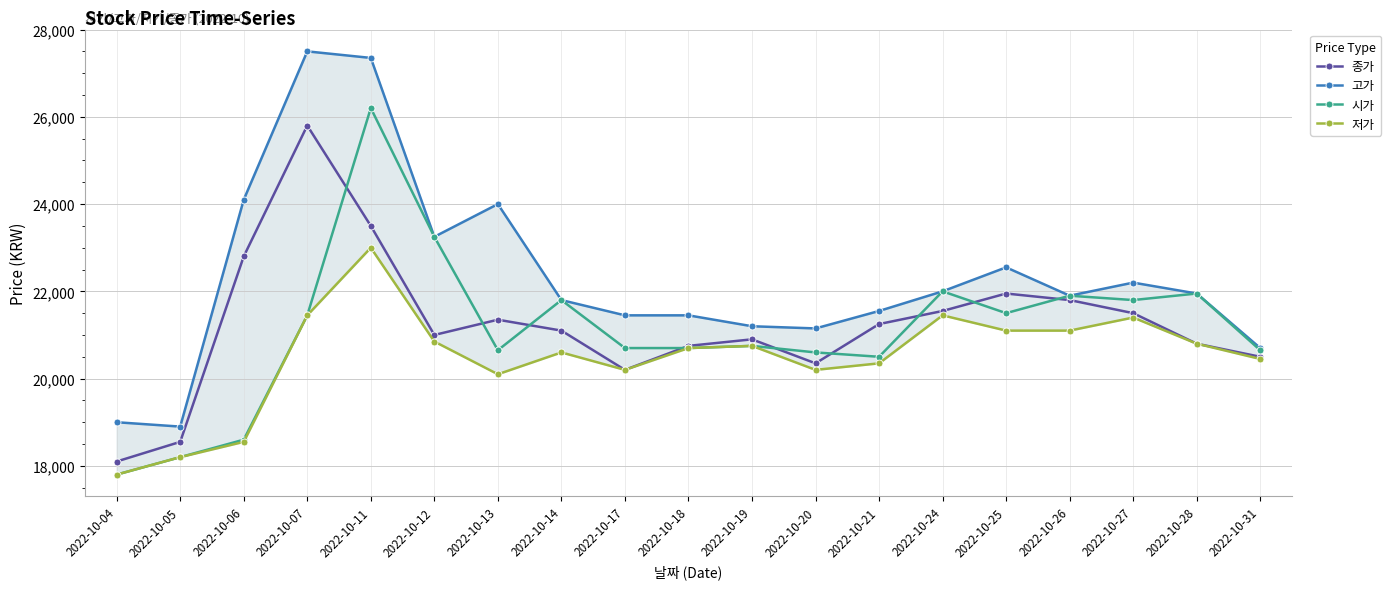

True or false: 저가 and 시가 intersect in this chart.

False